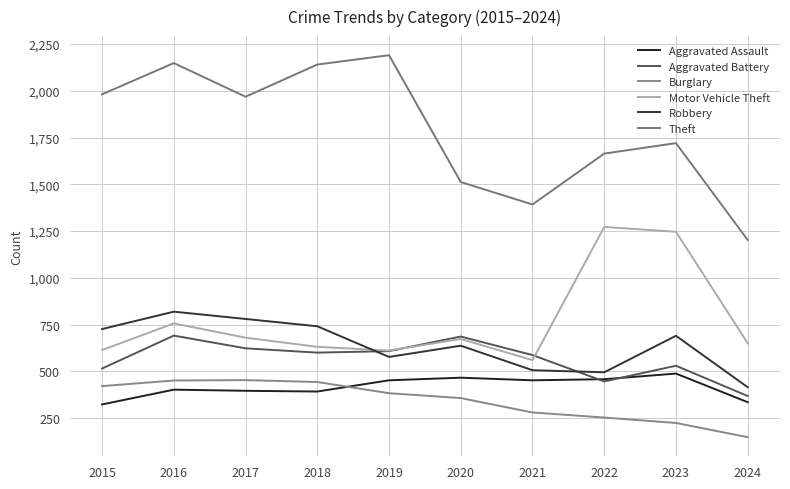

True or false: Theft has more than 1 points higher than both neighbors.

True